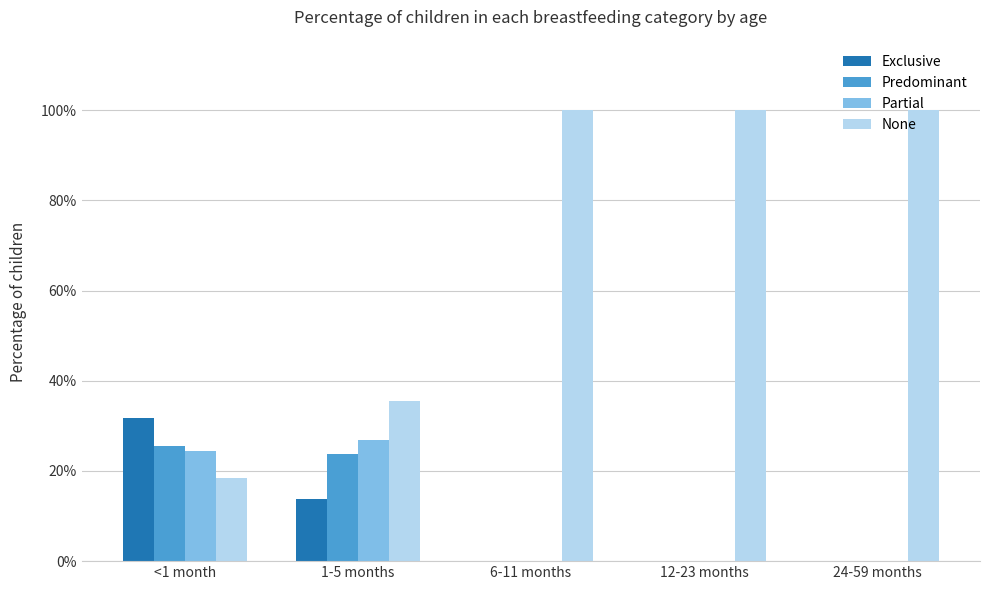

Does the chart contain stacked bars?

No